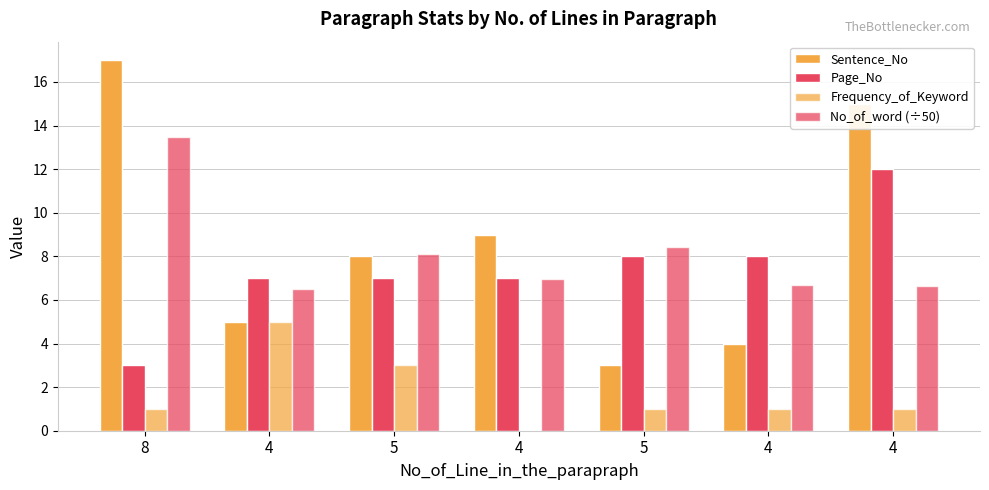

Count the number of categories in the chart.

7